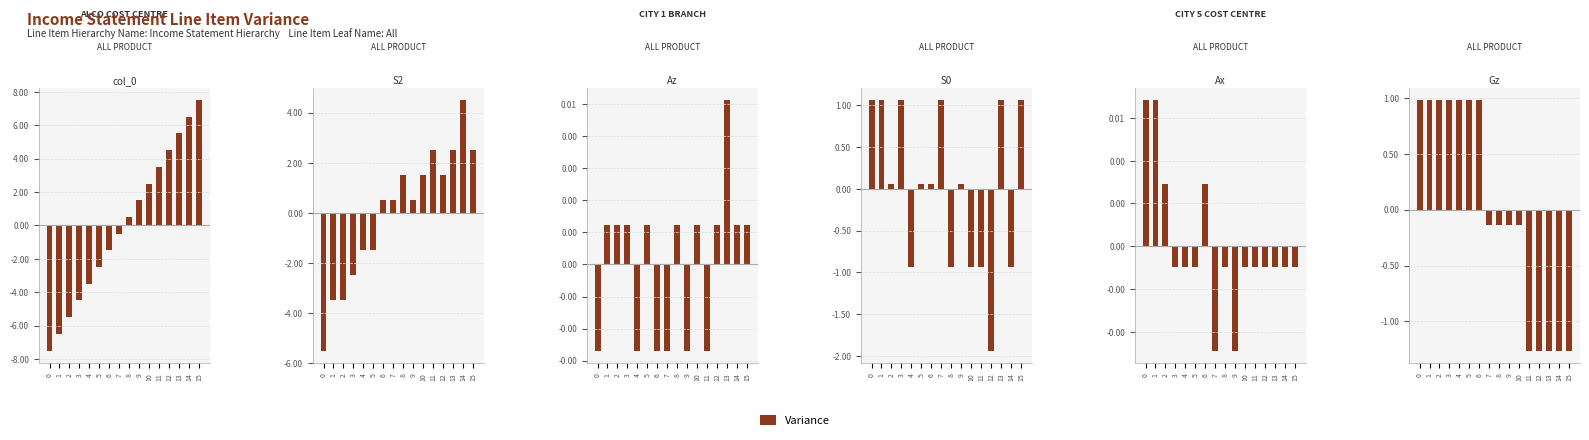

List the labels in order of value, smallest first.

11, 12, 13, 14, 15, 7, 8, 9, 10, 0, 1, 2, 3, 4, 5, 6